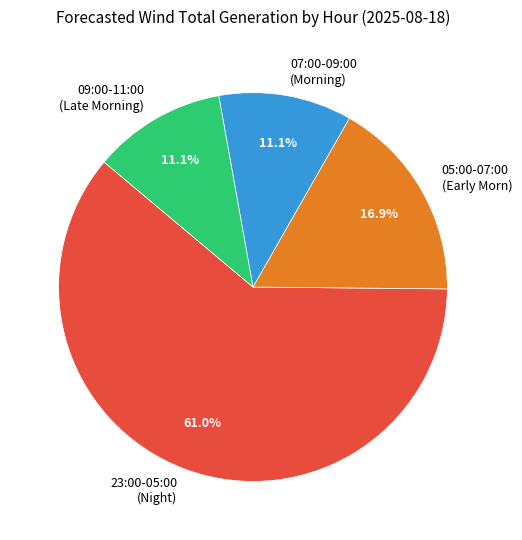

Approximately how many times larger is the value at 05:00-07:00 (Early Morn) compared to 07:00-09:00 (Morning)?

1.5